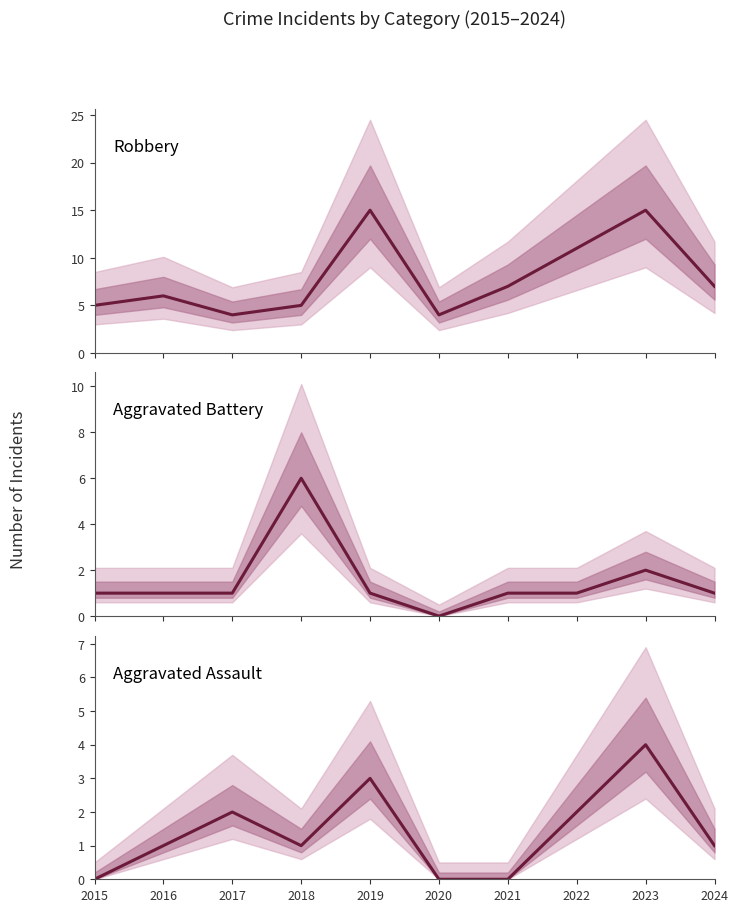

At which label does Aggravated Assault reach its peak?

2023